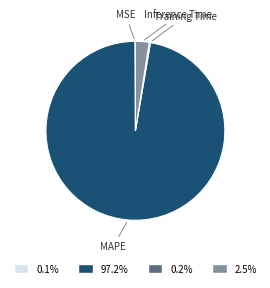

Is there any slice that represents more than half of the pie?

Yes